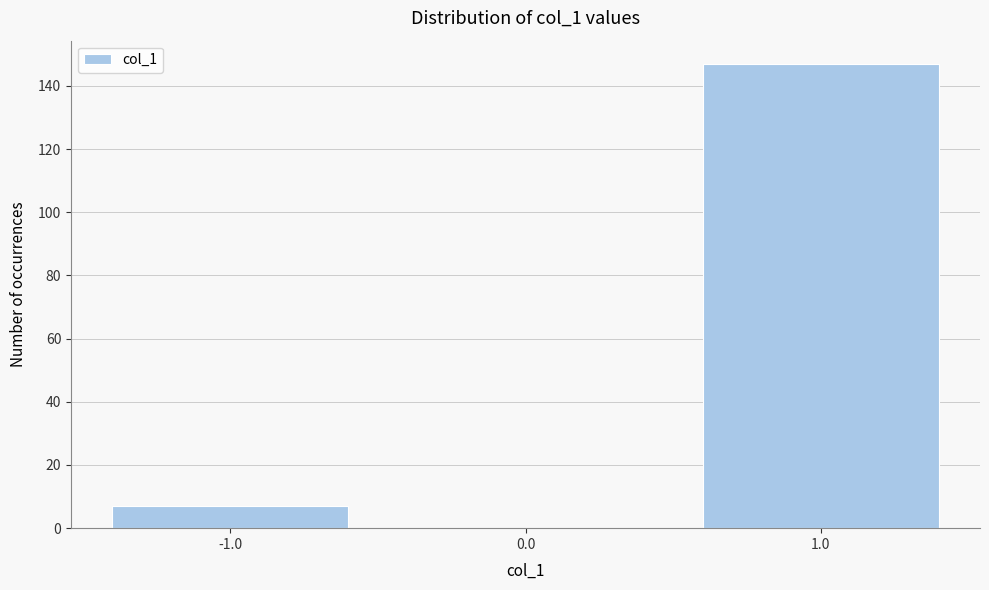

Reading left to right, extract all data points from this chart.

-1.0=7	0.0=0	1.0=147